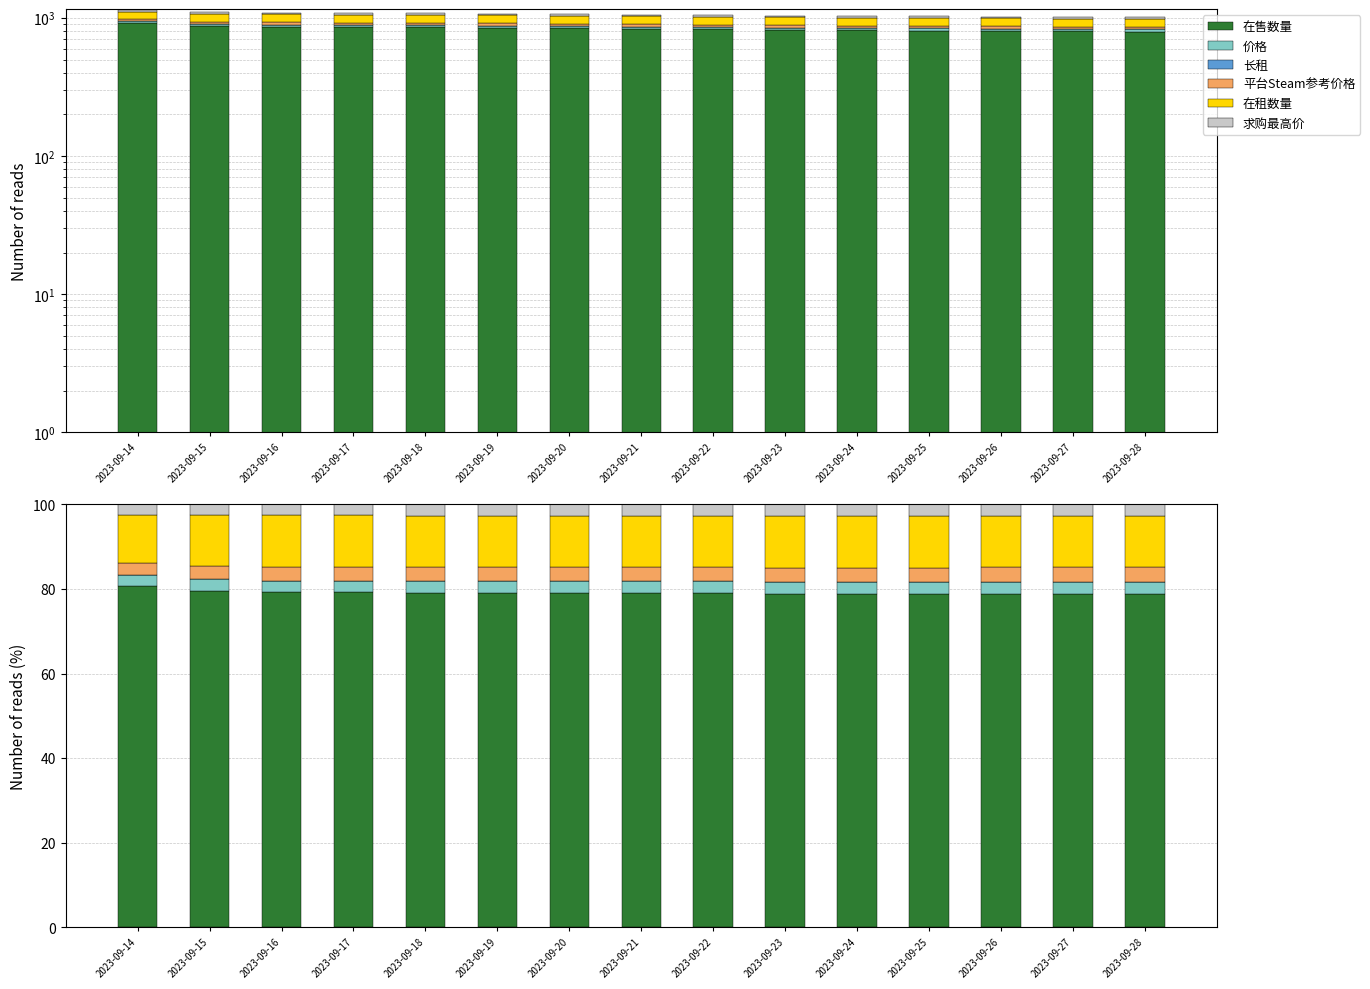

At which category is the sum across all series the highest?

2023-09-14